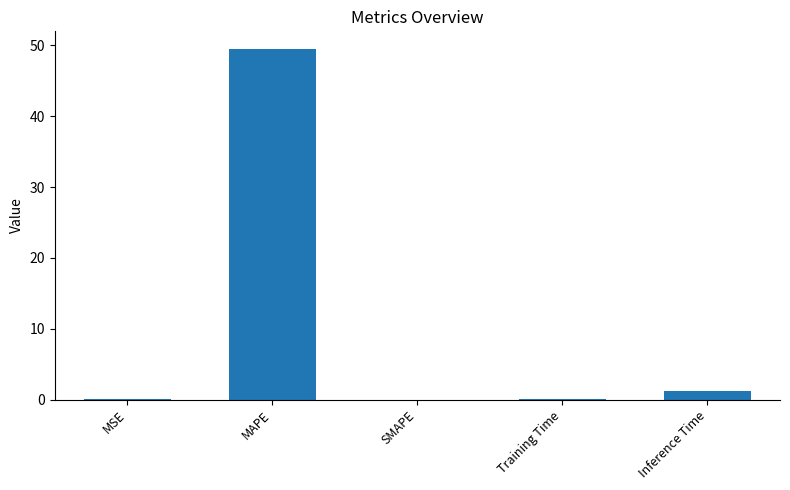

What is the greatest value displayed?

49.5